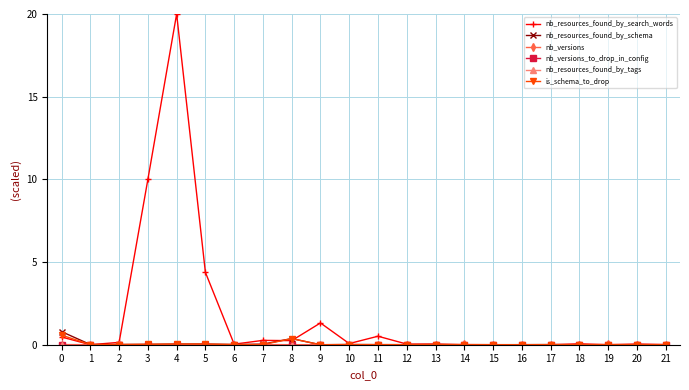

At 16, list the series in order from largest to smallest.

nb_resources_found_by_schema, nb_resources_found_by_search_words, nb_versions, is_schema_to_drop, nb_versions_to_drop_in_config, nb_resources_found_by_tags